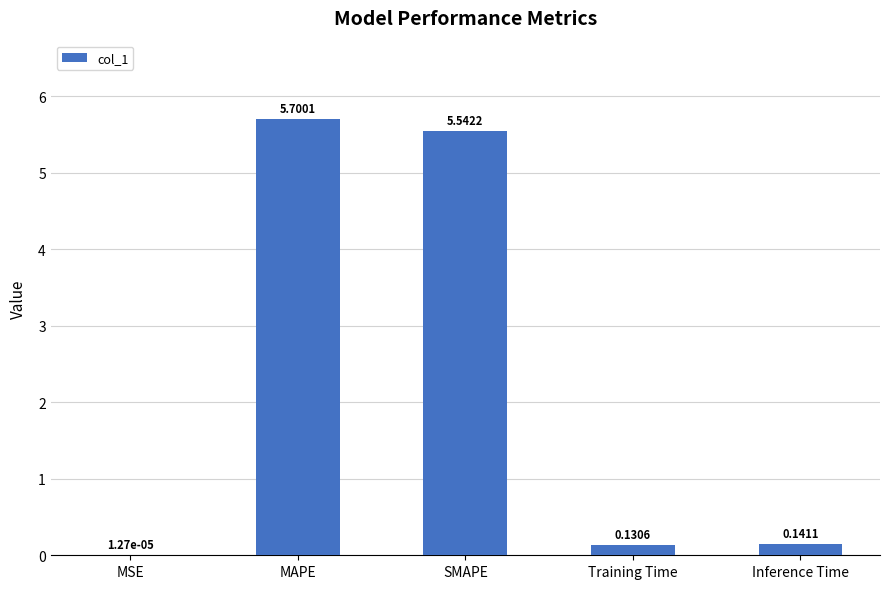

At which label is the value closest to 2?

Inference Time